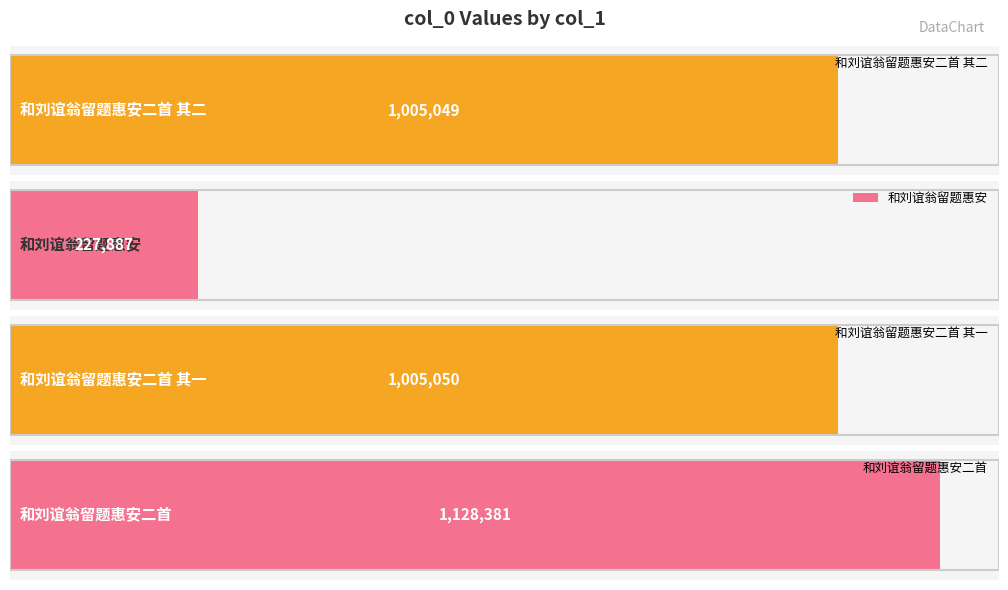

At which label is the value closest to 678134?

和刘谊翁留题惠安二首 其二